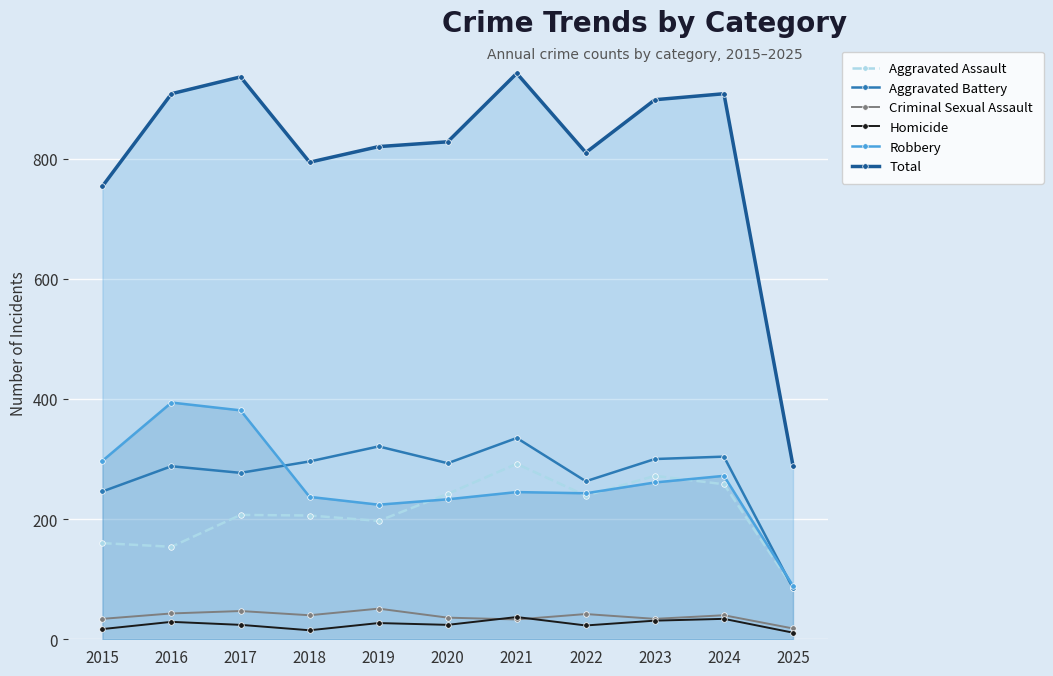

What is the value of the Robbery point at the 8th from the left?

243